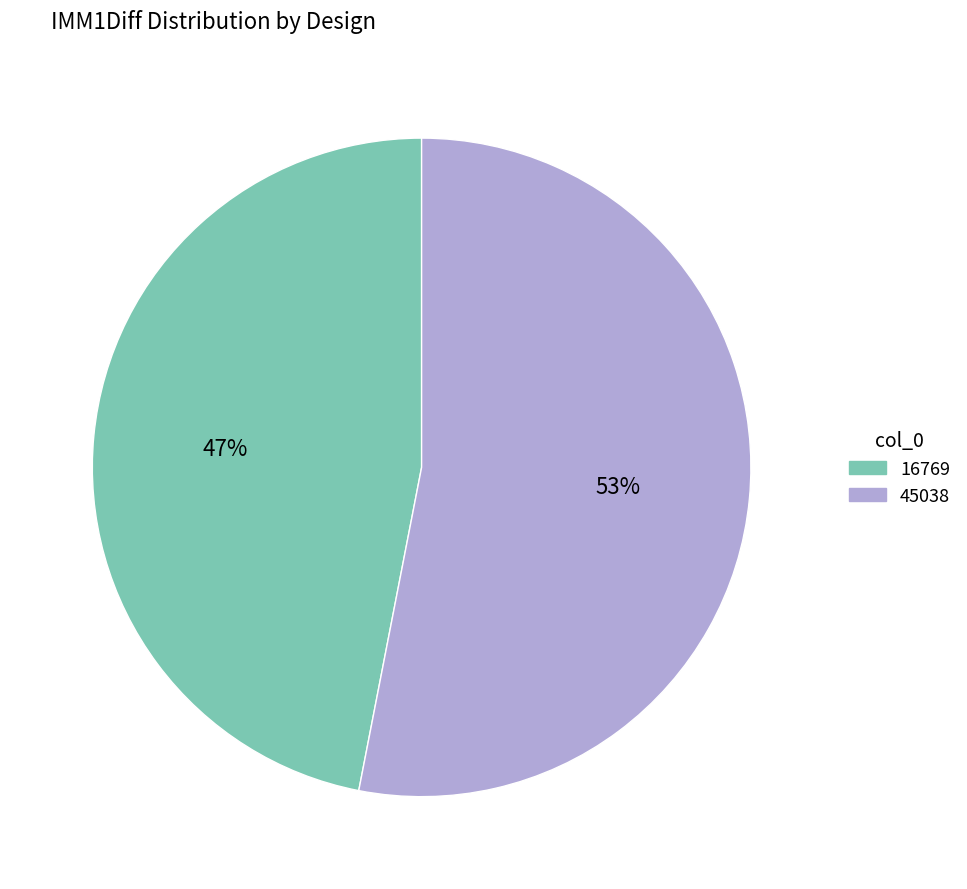

What is the ratio of the value at 16769 to the value at 45038?

0.9